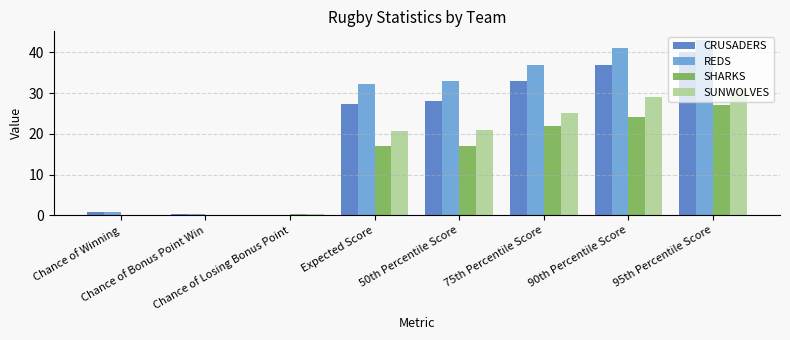

What is the maximum value for CRUSADERS?

40.0